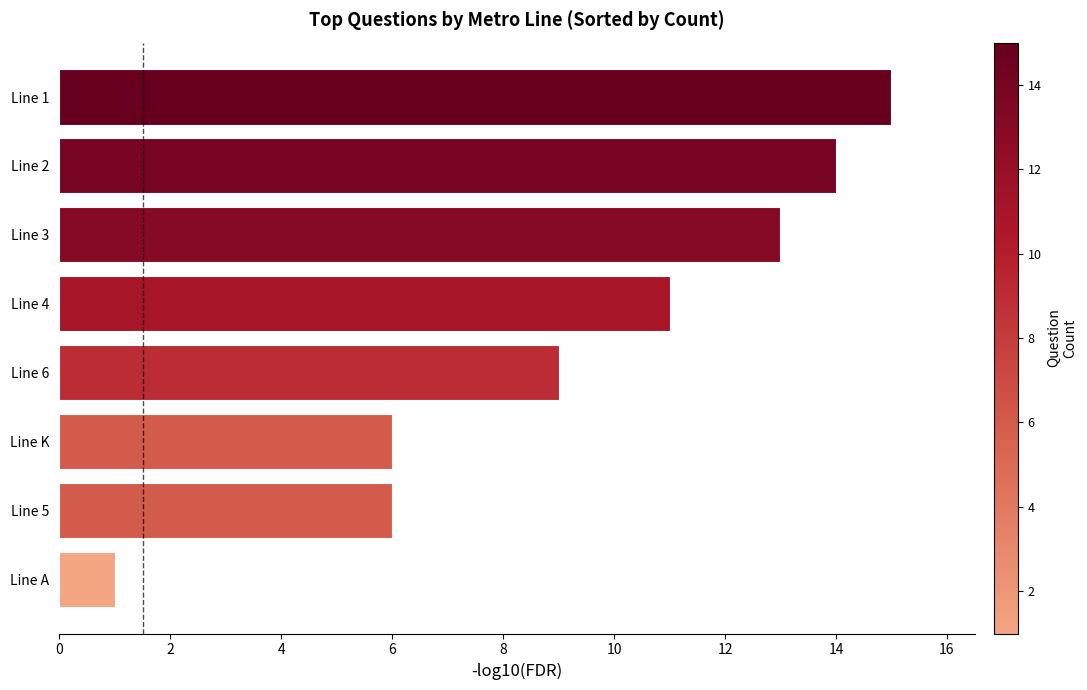

Count the number of categories in the chart.

8